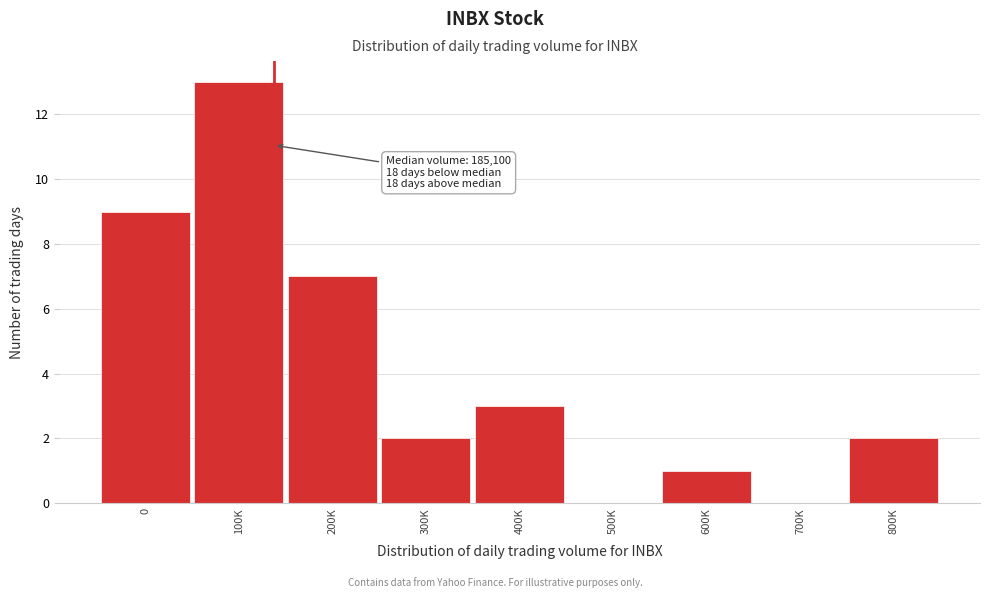

Reading left to right, list all the values displayed in this chart.

0=9	100K=13	200K=7	300K=2	400K=3	500K=0	600K=1	700K=0	800K=2